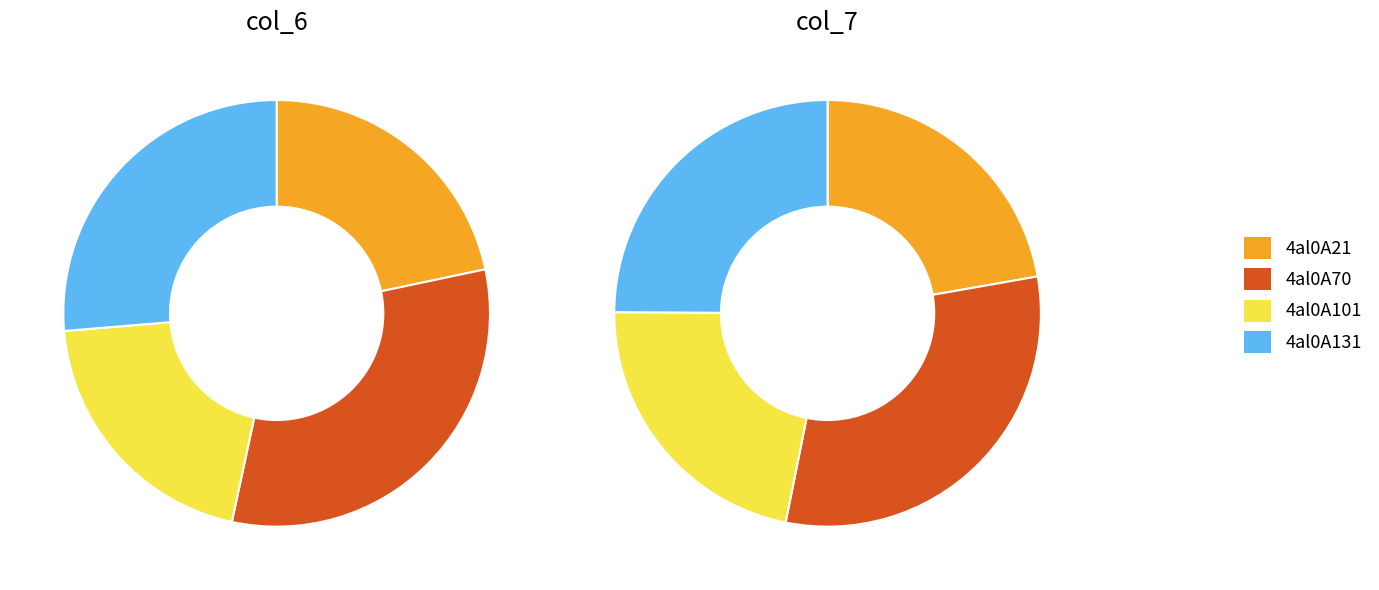

What portion of the pie excludes 4al0A70?

68.3%